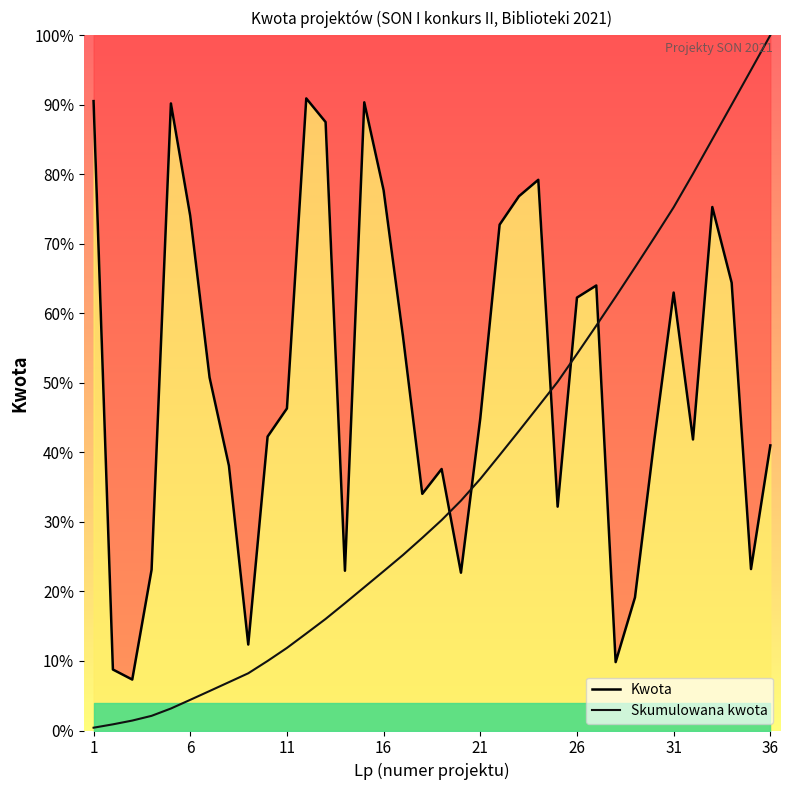

What are all the series names shown in the legend?

Kwota, Skumulowana kwota